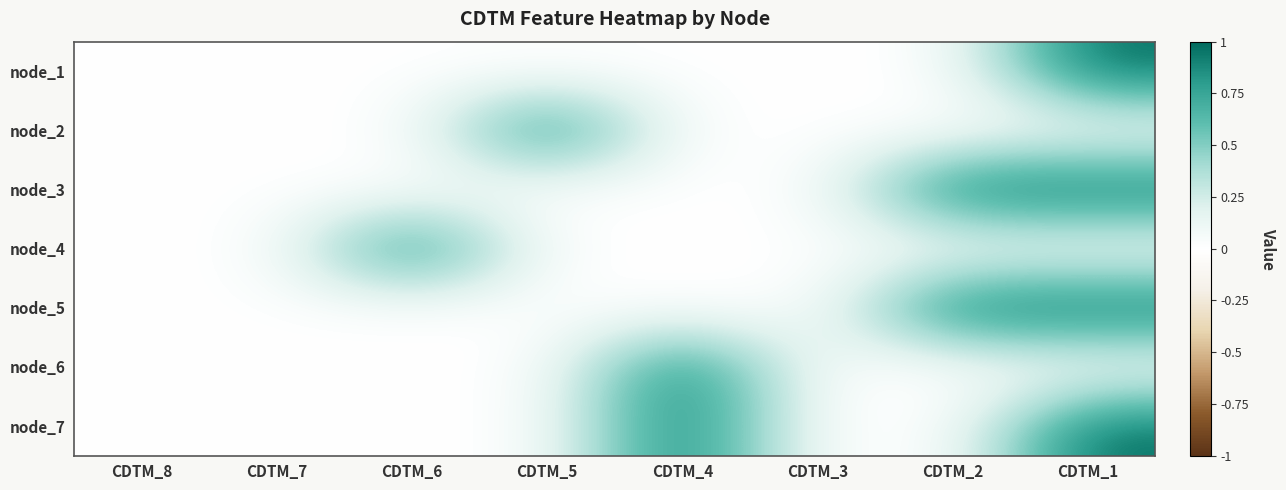

Rank the series at CDTM_5 from highest to lowest value.

node_2, node_1, node_3, node_4, node_5, node_6, node_7